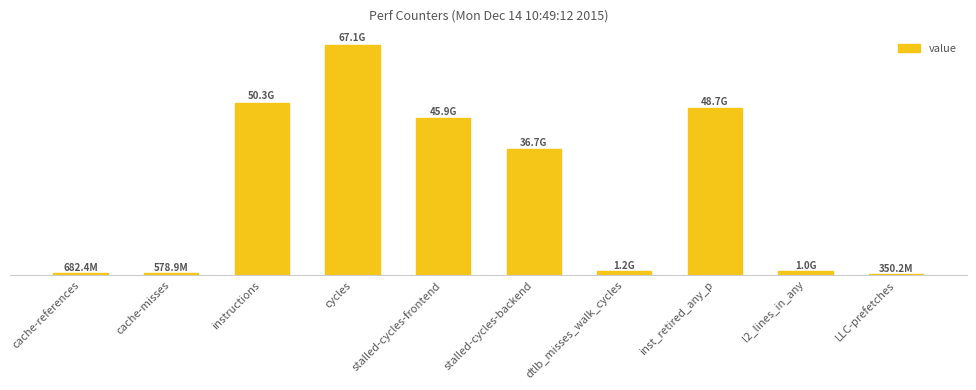

What is the difference between the values at stalled-cycles-frontend and cycles?

21259161491